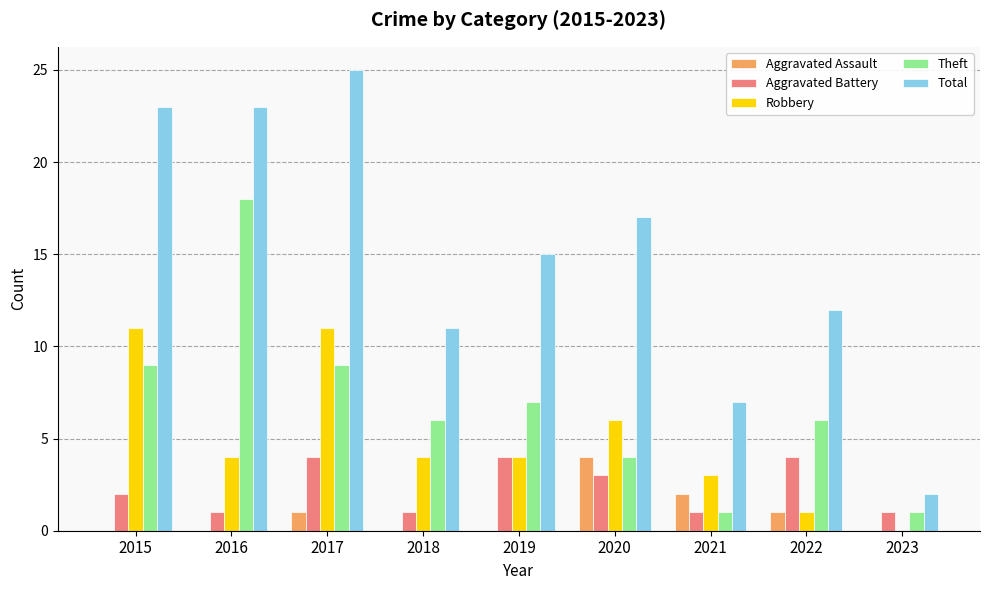

Is it true that Aggravated Battery equals 2 at 2023?

False